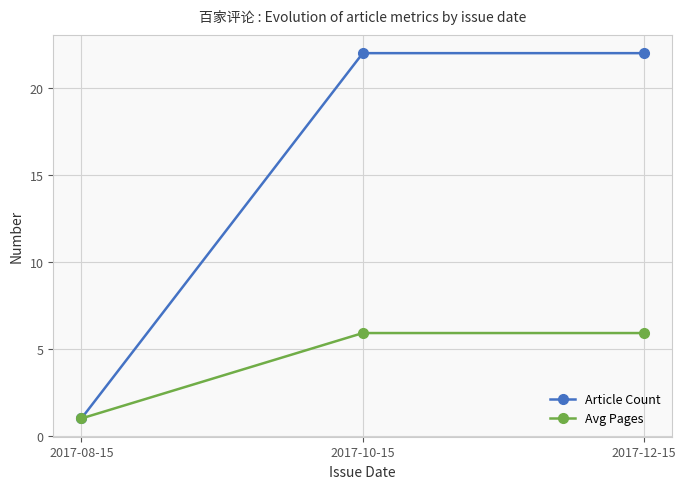

Count the number of categories in the chart.

3